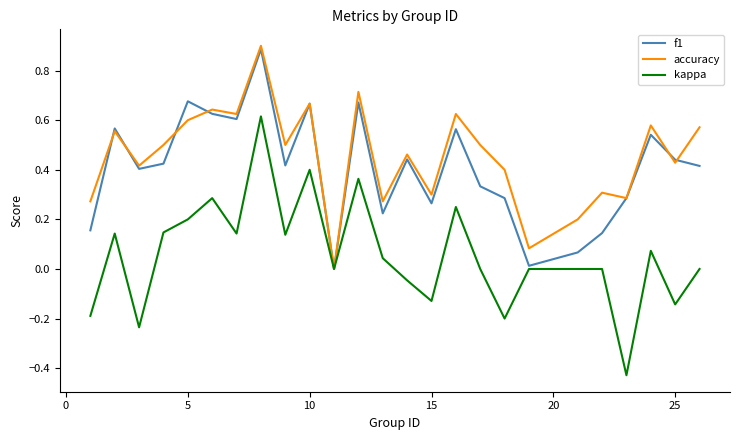

Which series has the widest spread of values?

kappa